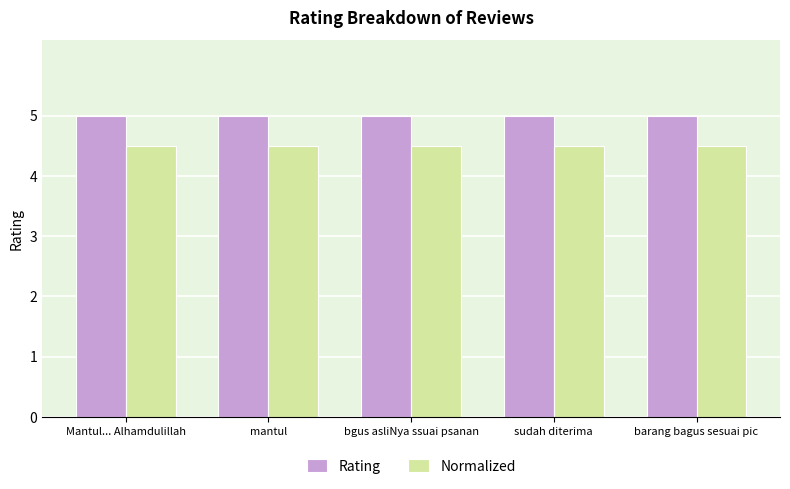

The value of Normalized at bgus asliNya ssuai psanan is 7.8. True or false?

False